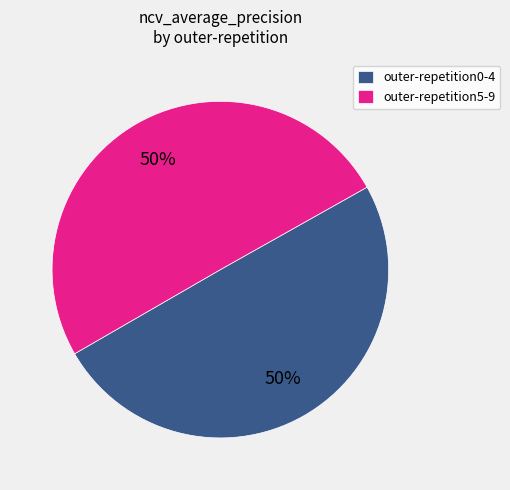

What percentage is the outer-repetition0-4 slice, to the nearest percent?

50%